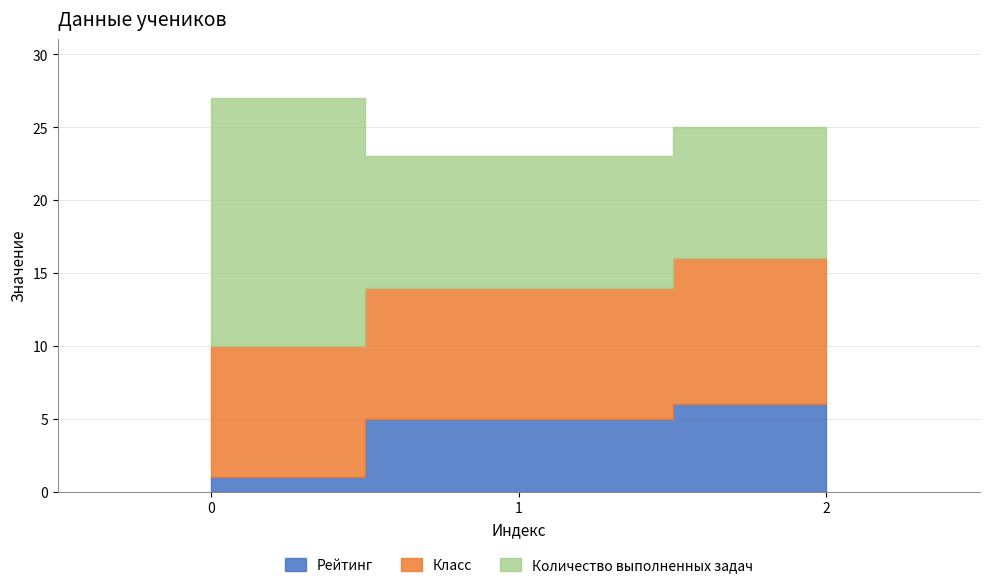

What value does the Количество выполненных задач series have at 0?

17